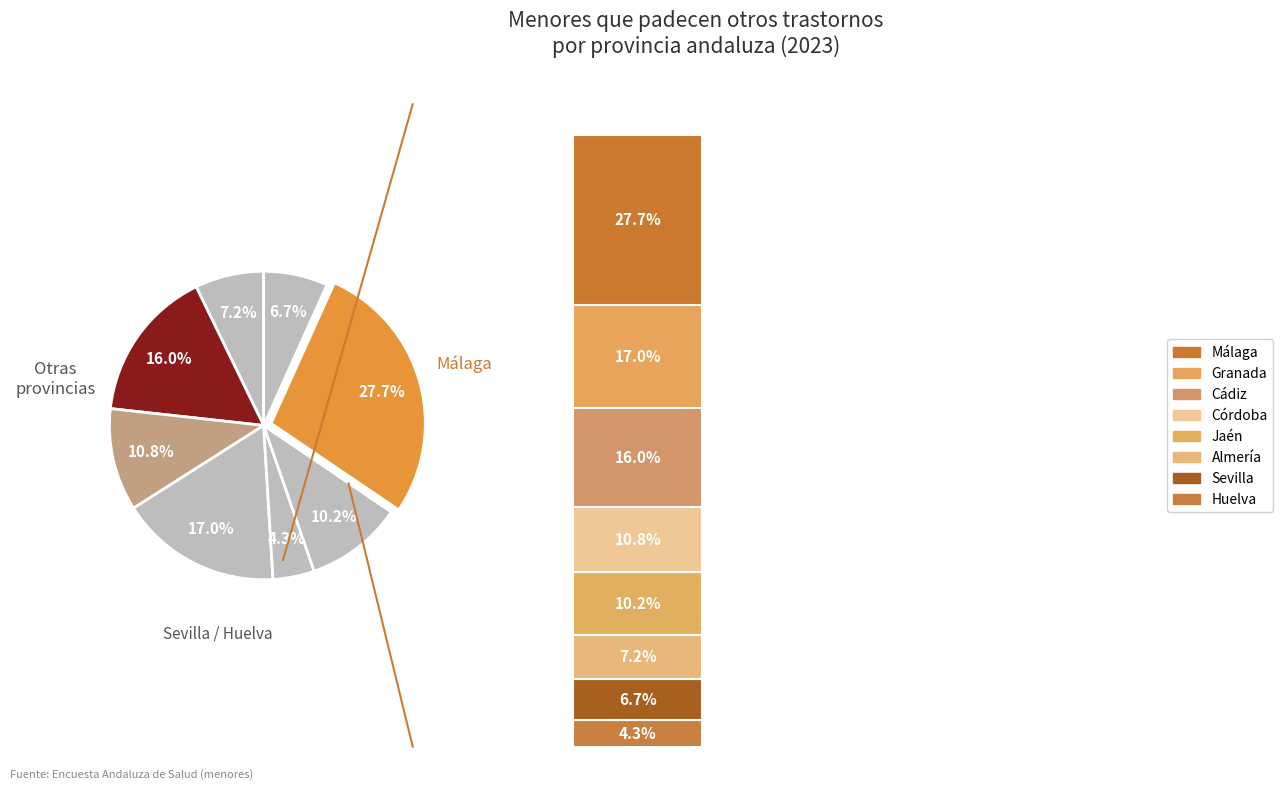

Rank the categories by value from lowest to highest.

Huelva, Sevilla, Almería, Jaén, Córdoba, Cádiz, Granada, Málaga